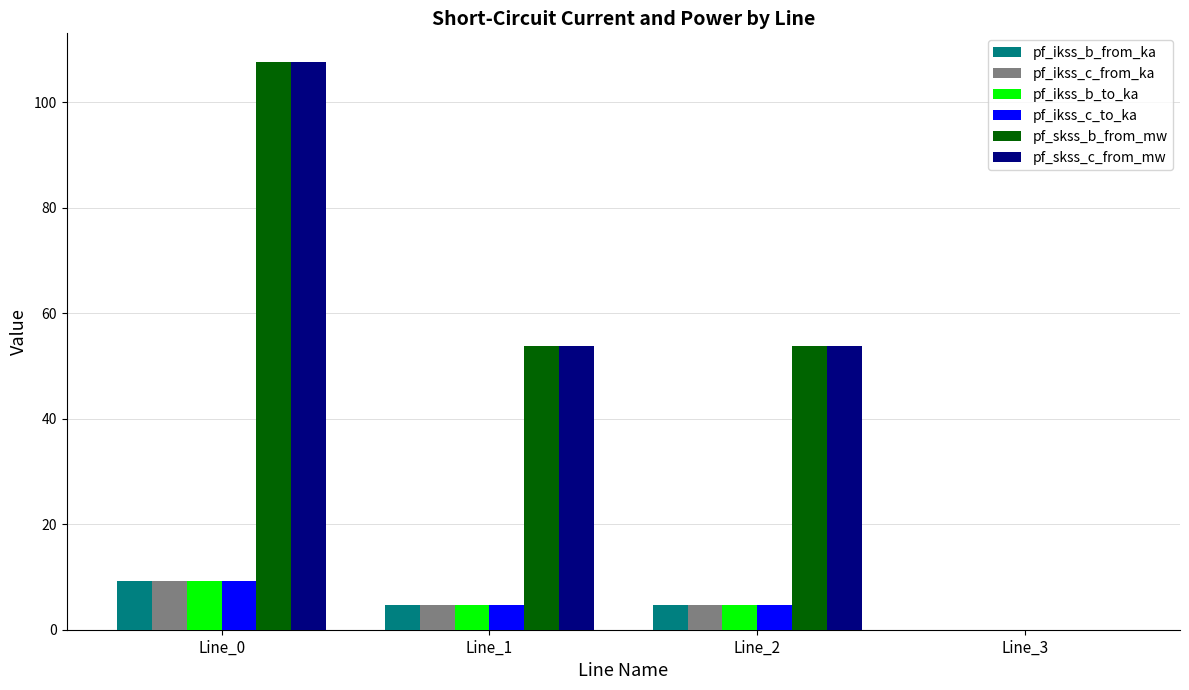

What is the total value across all series at Line_2?

126.3